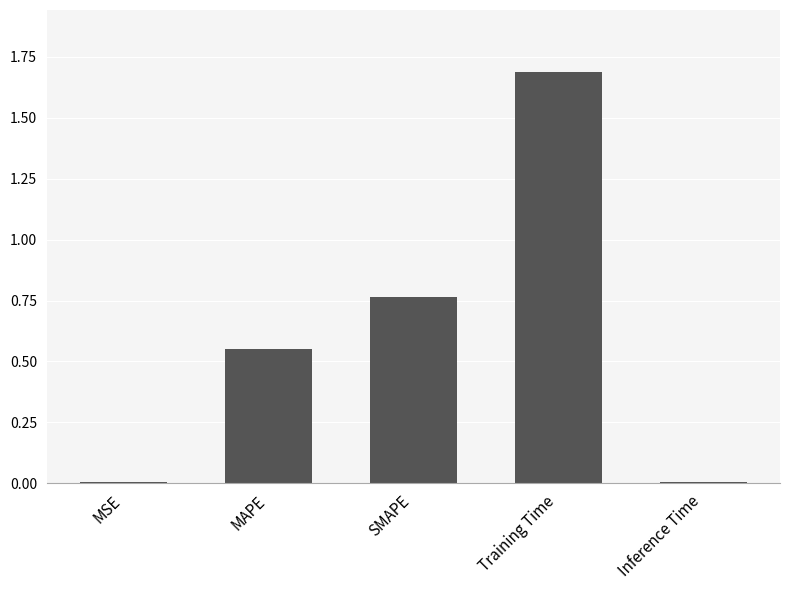

Which has a higher value, Inference Time or SMAPE?

SMAPE